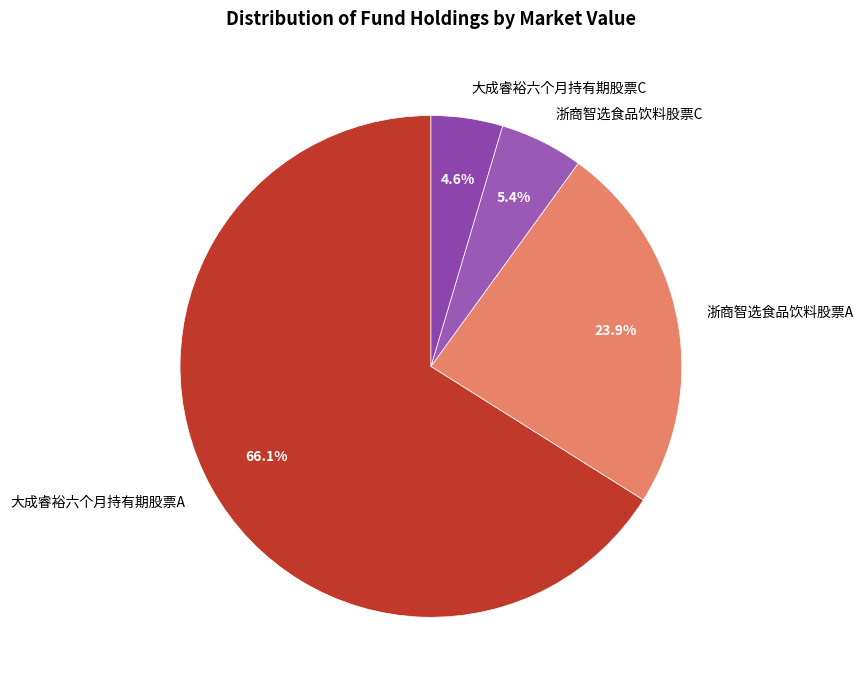

What is the smallest slice in the pie chart?

大成睿裕六个月持有期股票C